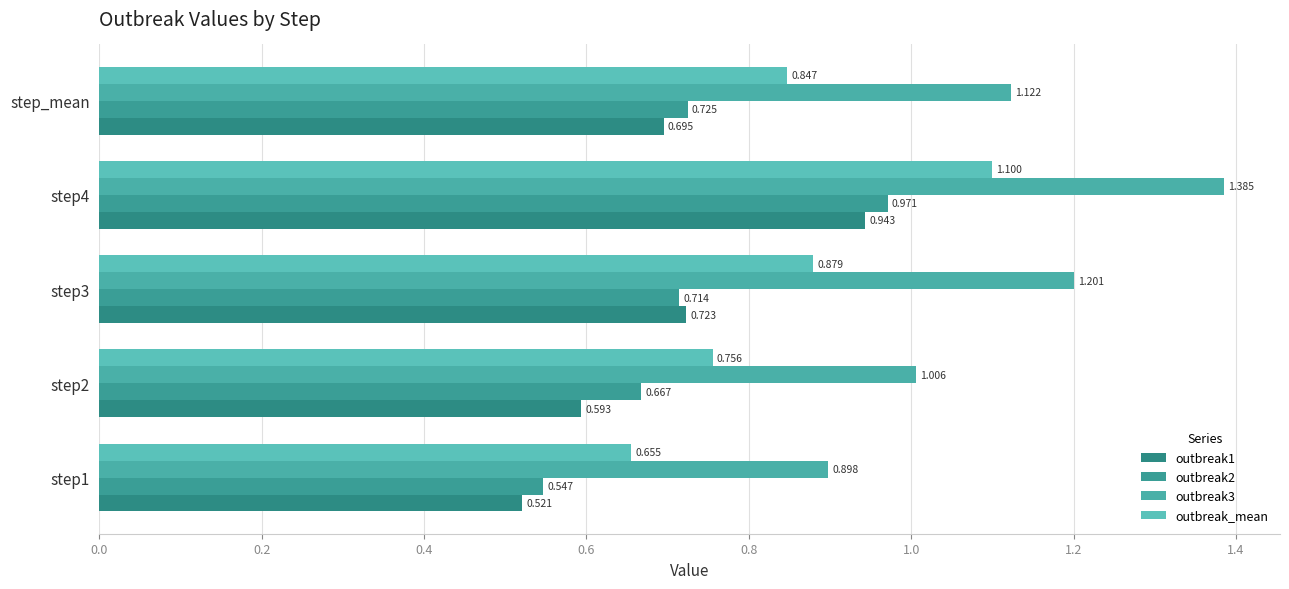

How many distinct data groups are displayed?

4